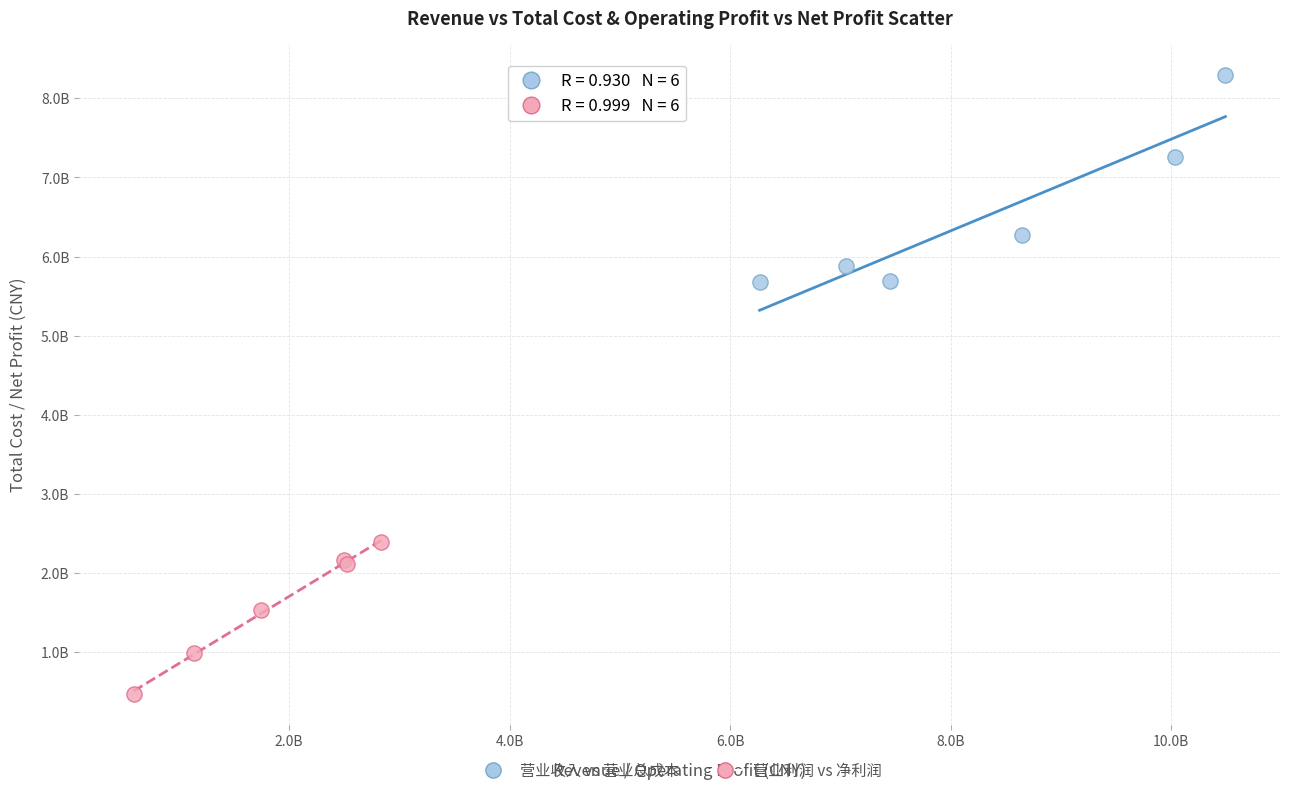

Which series contains the highest Y value?

营业收入 vs 营业总成本